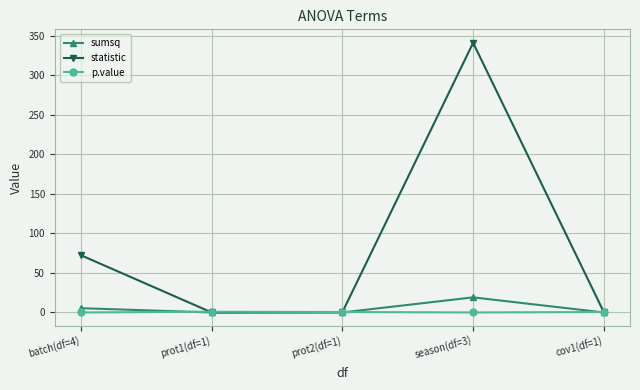

Rank the series by their maximum value, from lowest to highest.

p.value, sumsq, statistic